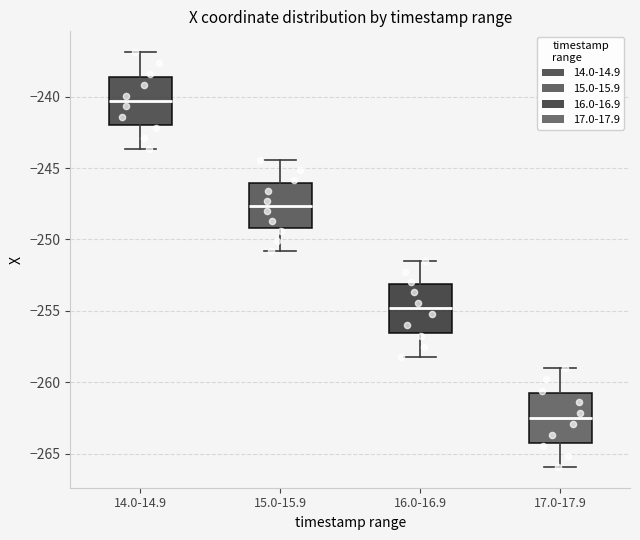

Reading left to right, read every box against the y-axis: the position of its median line, the range the box covers, and the ends of its whiskers. The values are not printed on the chart, so give them approximately, as read against the axis.

14.0-14.9: median -240.5, box -242.0 to -238.5, whiskers -243.5 to -237.0
15.0-15.9: median -247.5, box -249.0 to -246.0, whiskers -251.0 to -244.5
16.0-16.9: median -255.0, box -256.5 to -253.0, whiskers -258.5 to -251.5
17.0-17.9: median -262.5, box -264.0 to -261.0, whiskers -266.0 to -259.0